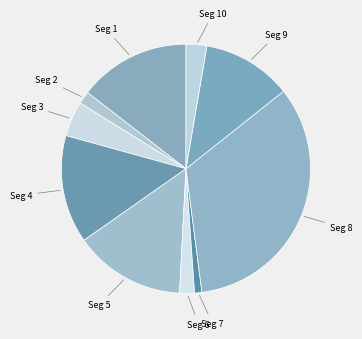

True or false: Seg 9 accounts for 24% of the total.

False